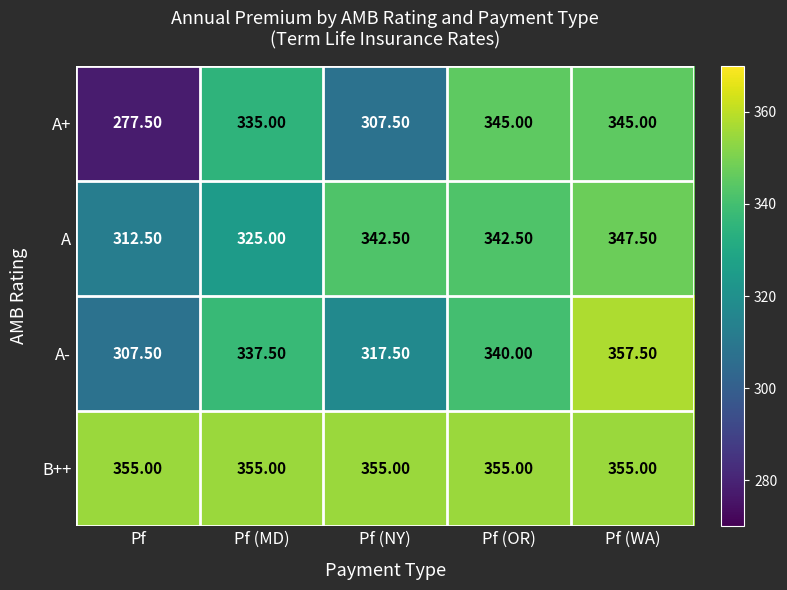

How many distinct data groups are displayed?

4